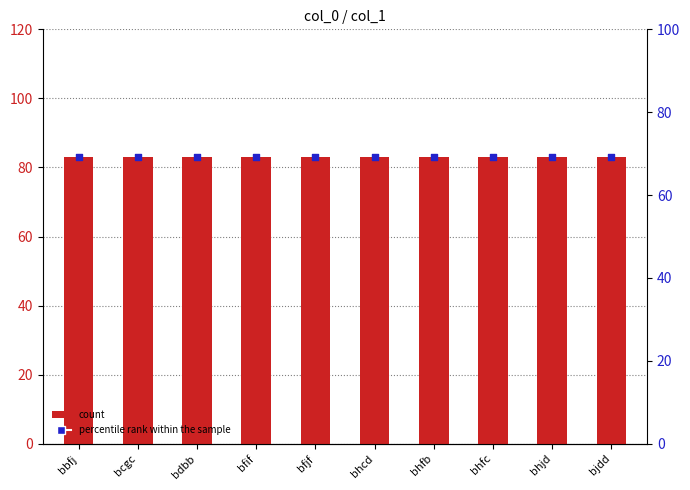

At how many categories does at least one series exceed 74?

10